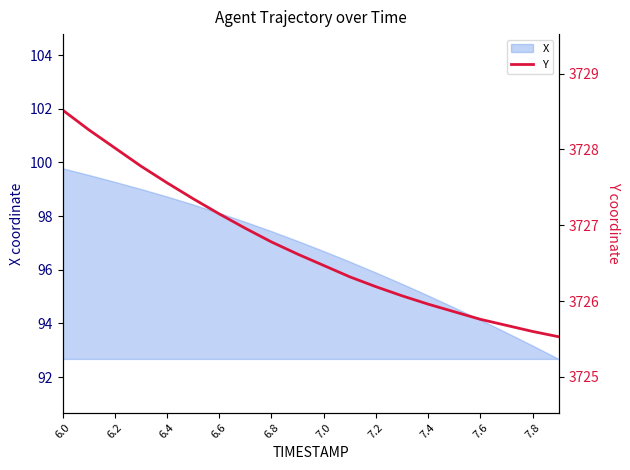

How many values exceed 3726?

14